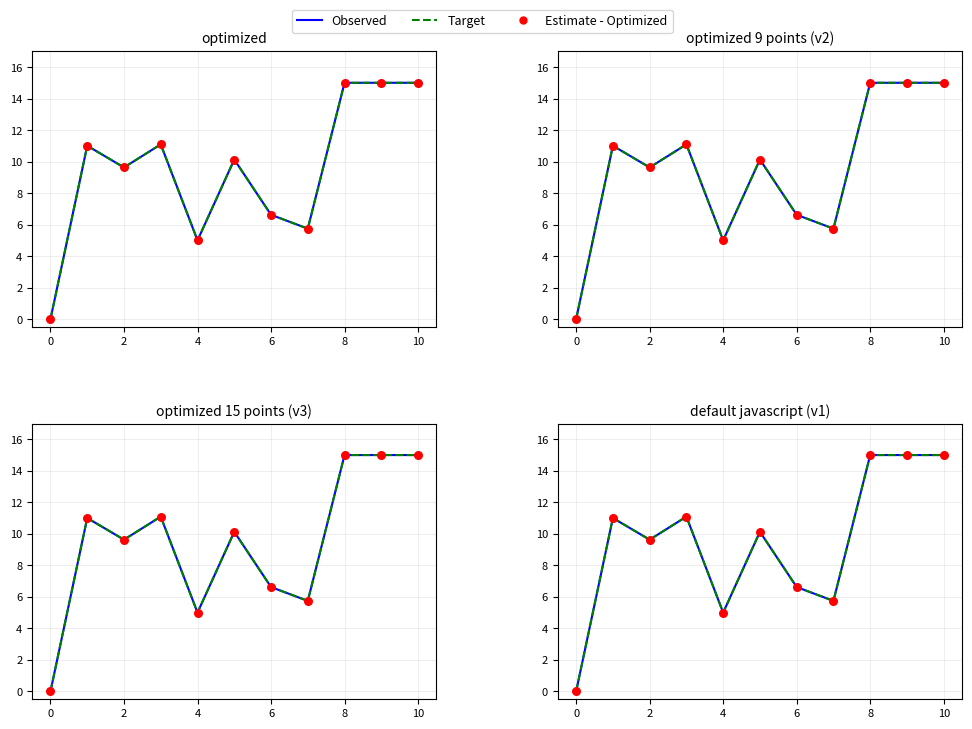

Which series reaches the maximum Y coordinate?

Observed